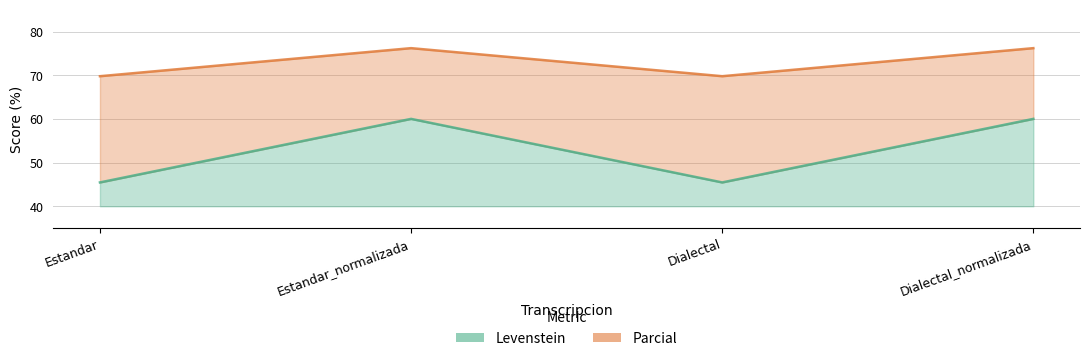

What position from the right is Dialectal_normalizada?

1